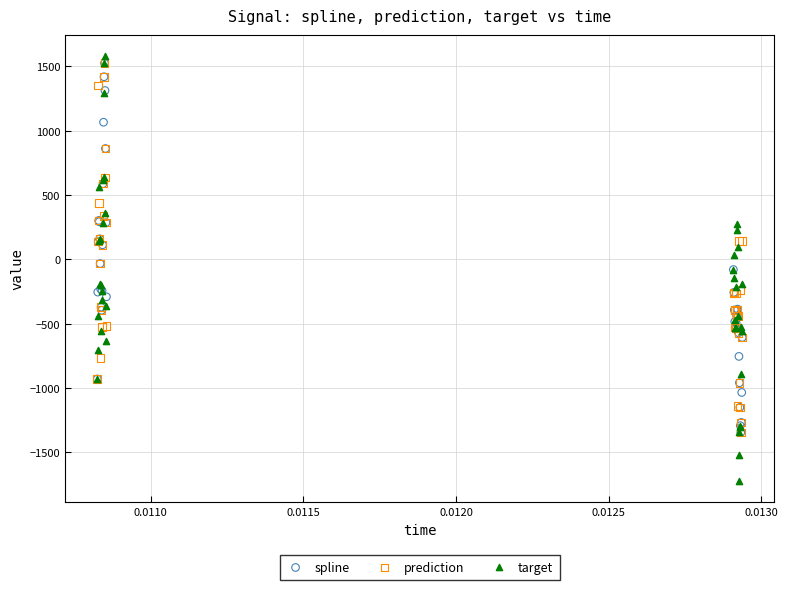

Which series has the widest spread of Y values?

target